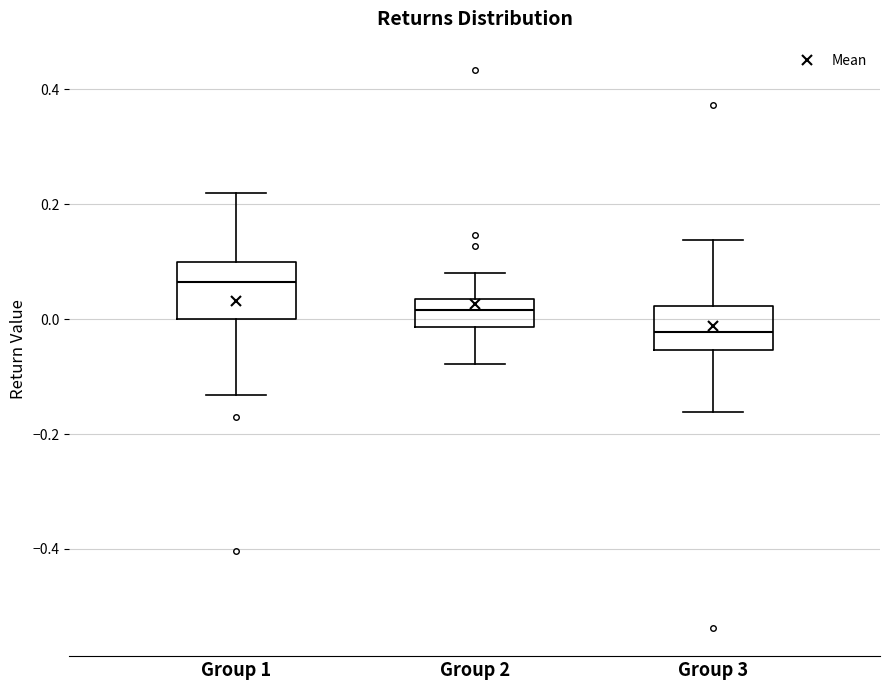

Where does the lower whisker of the box for Group 3 end on the y-axis? The values are not printed on the chart, so give them approximately, as read against the axis.

-0.16